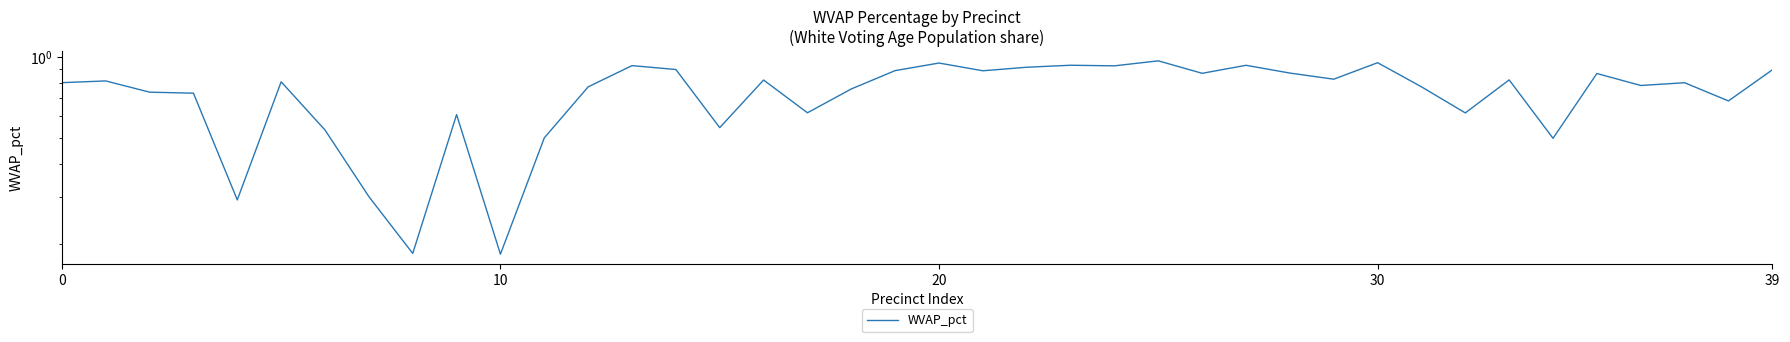

What is the approximate value at 8?

0.2